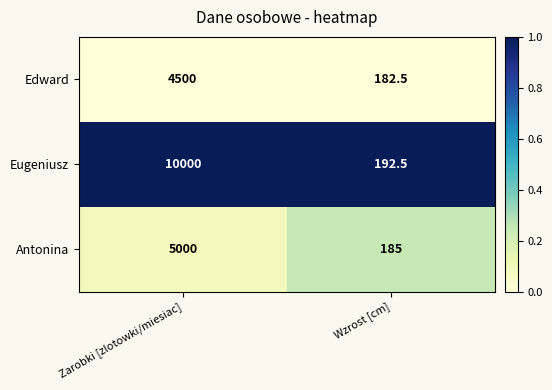

Reading left to right, list all the values displayed in this chart.

Edward: Zarobki [zlotowki/miesiac]=4500.0	Wzrost [cm]=182.5
Eugeniusz: Zarobki [zlotowki/miesiac]=10000.0	Wzrost [cm]=192.5
Antonina: Zarobki [zlotowki/miesiac]=5000.0	Wzrost [cm]=185.0